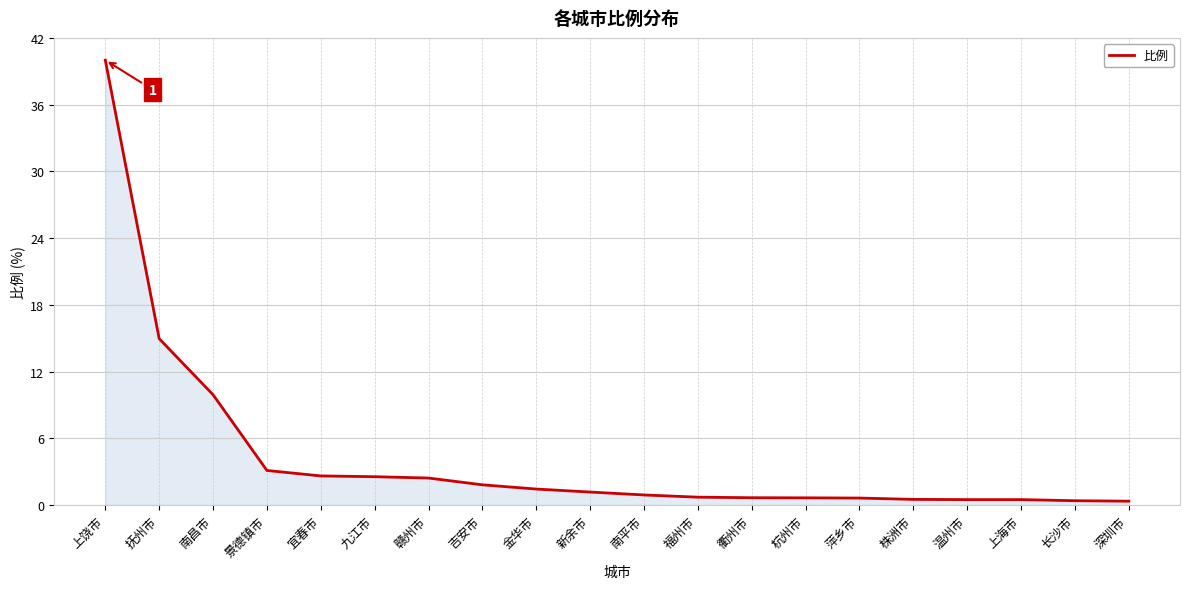

How many series are shown in this chart?

1